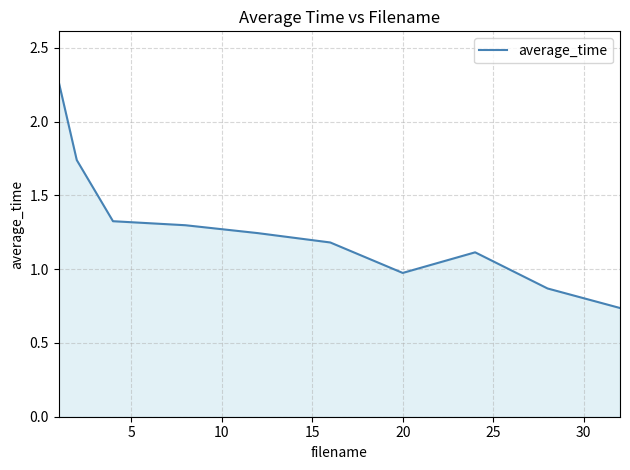

Does the chart have visible grid lines?

Yes